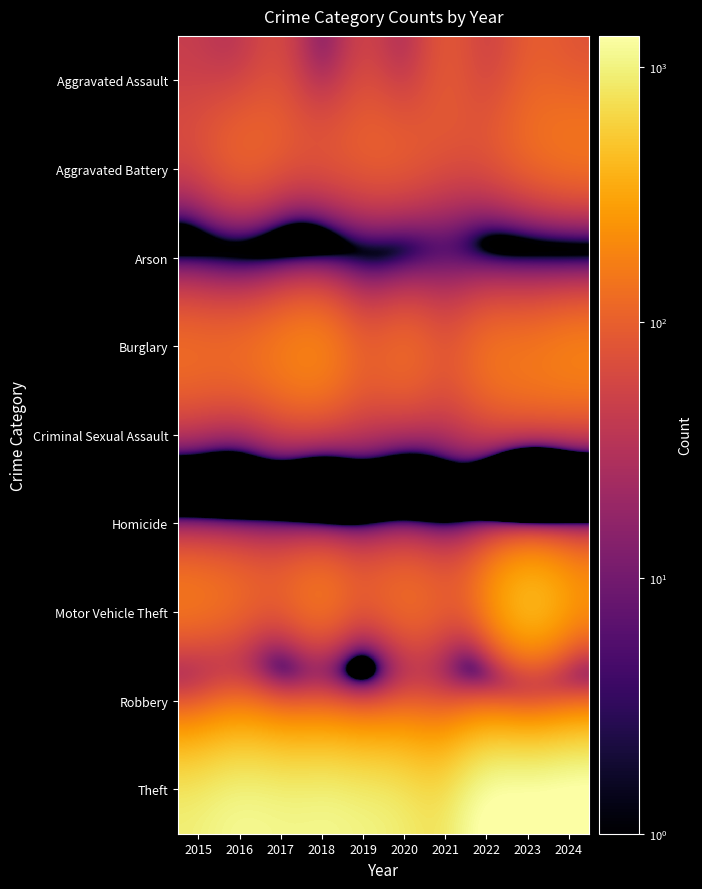

Count the number of data series in this chart.

9